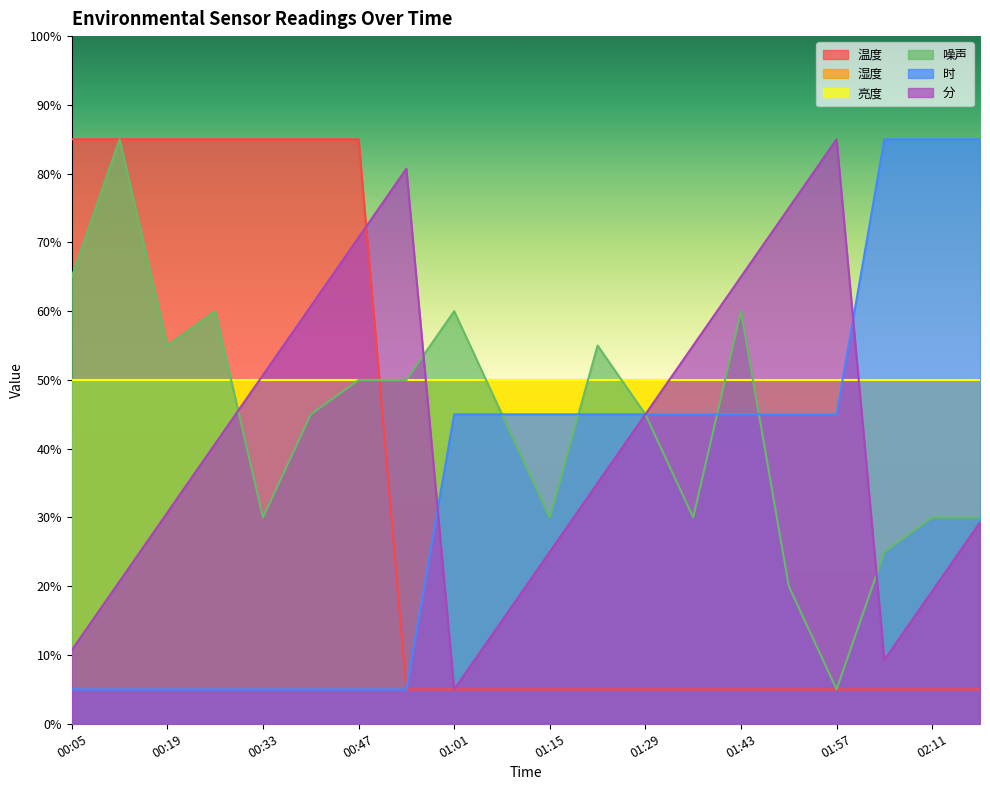

Where do 时 and 噪声 first cross each other?

01:15 and 01:22